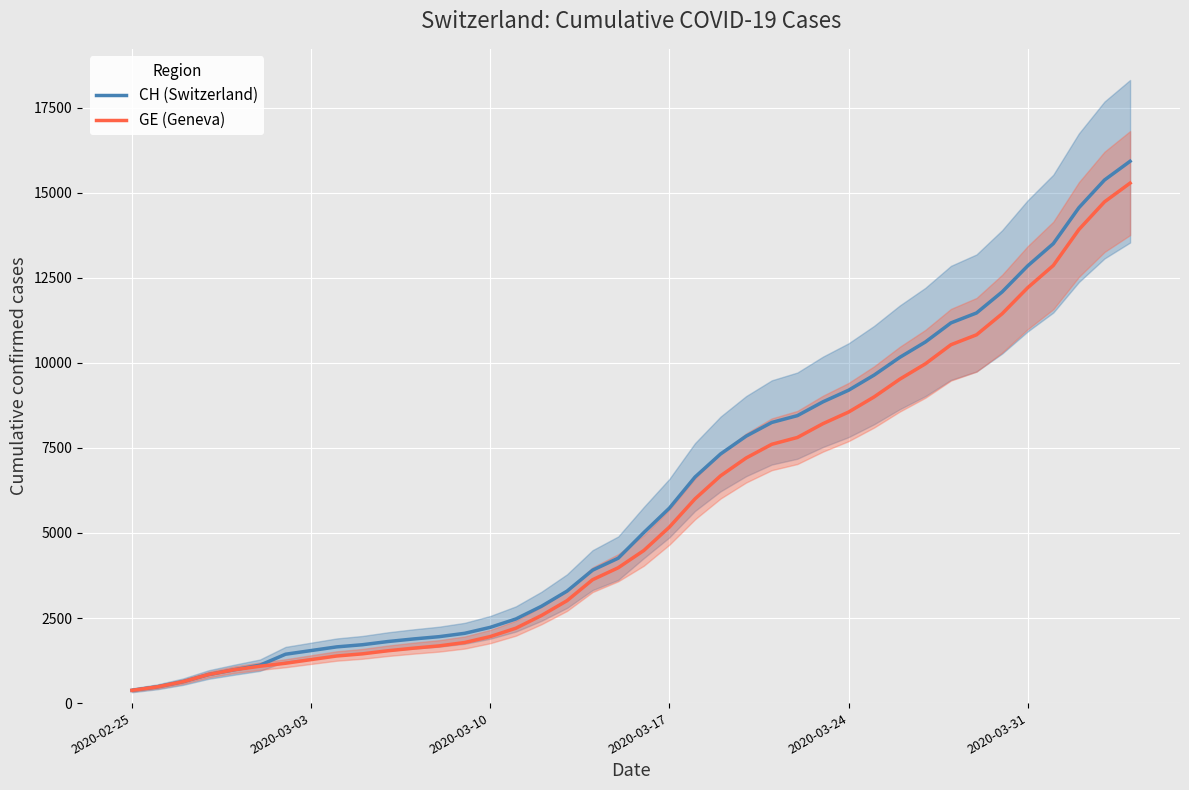

Which series has the largest total across all categories?

CH (Switzerland)